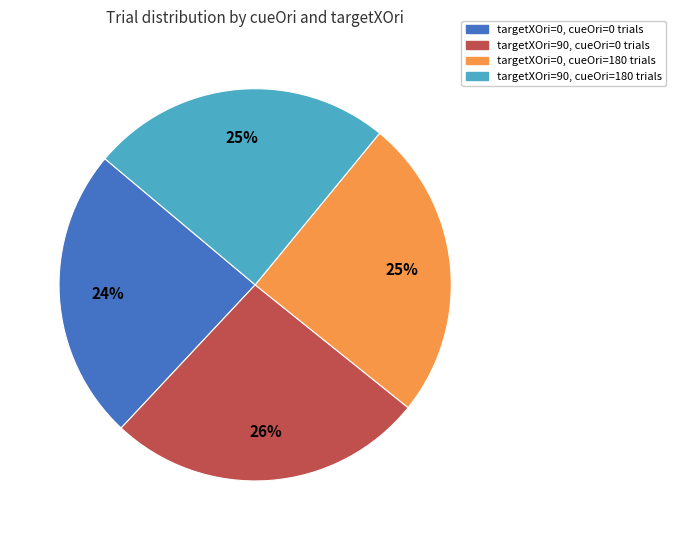

How many slices are in this pie chart?

4